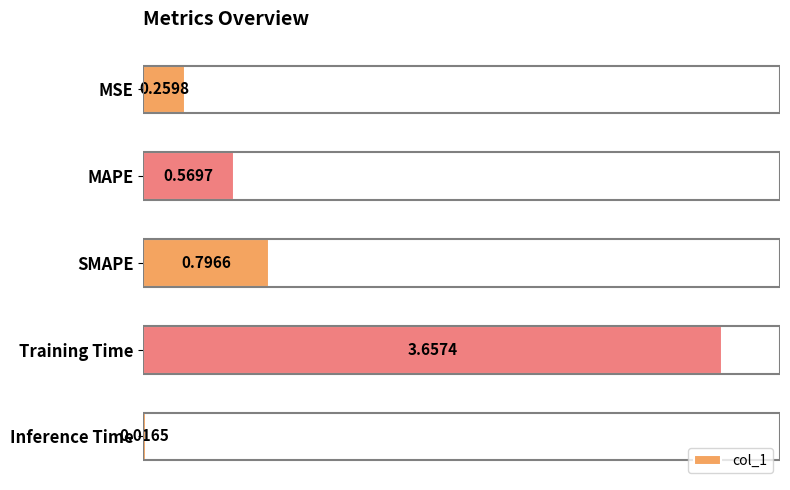

What is the sum of all values?

5.3